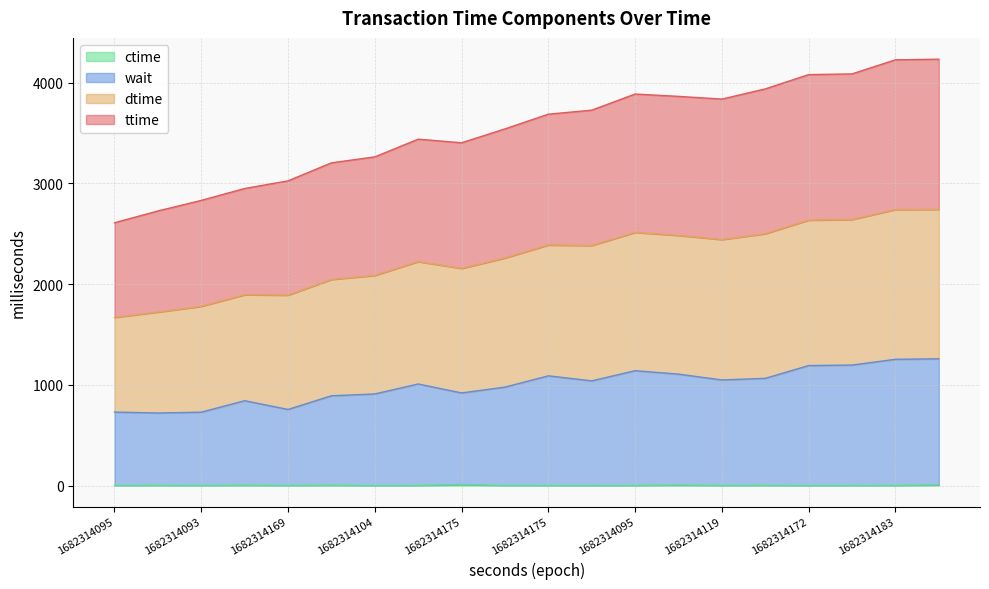

True or false: ttime and ctime cross at least once.

False